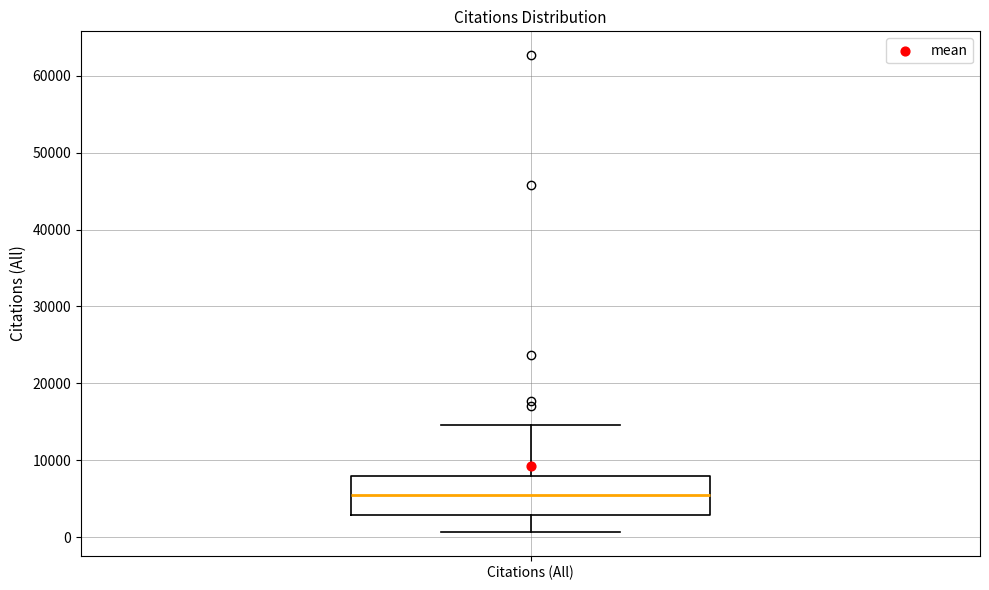

Where is the upper edge of the box for Citations (All) on the y-axis? The values are not printed on the chart, so give them approximately, as read against the axis.

8000